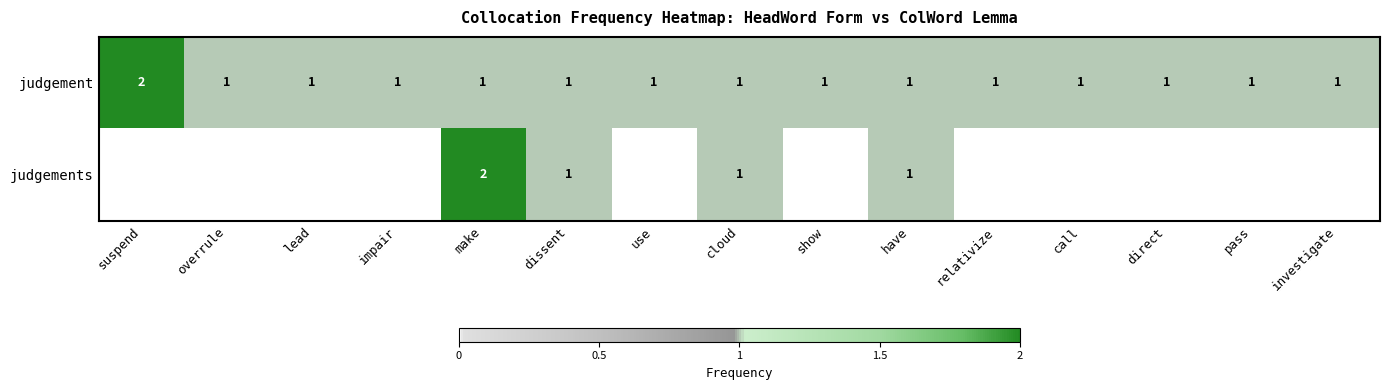

What is the sum of all judgement values?

16